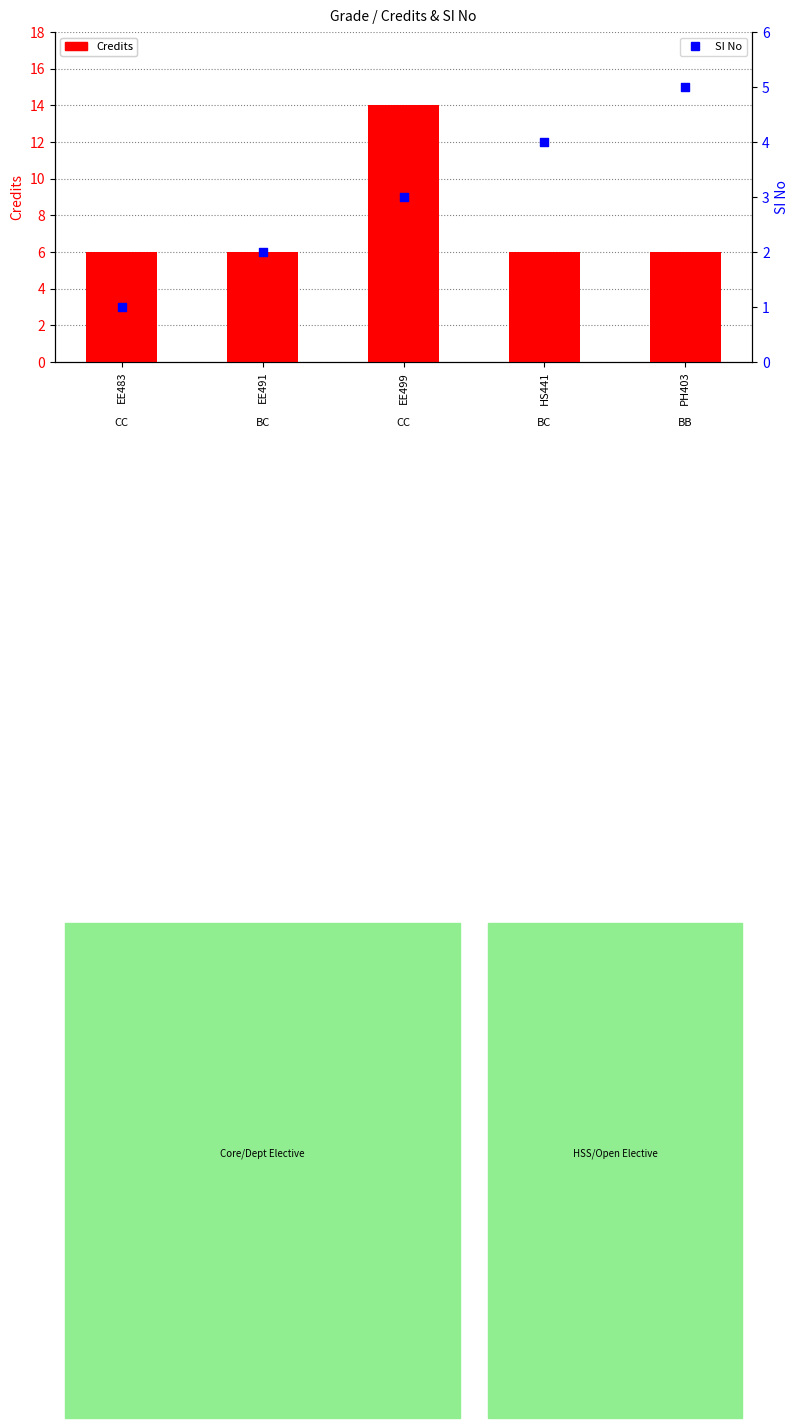

Which series reaches the minimum Y coordinate?

SI No